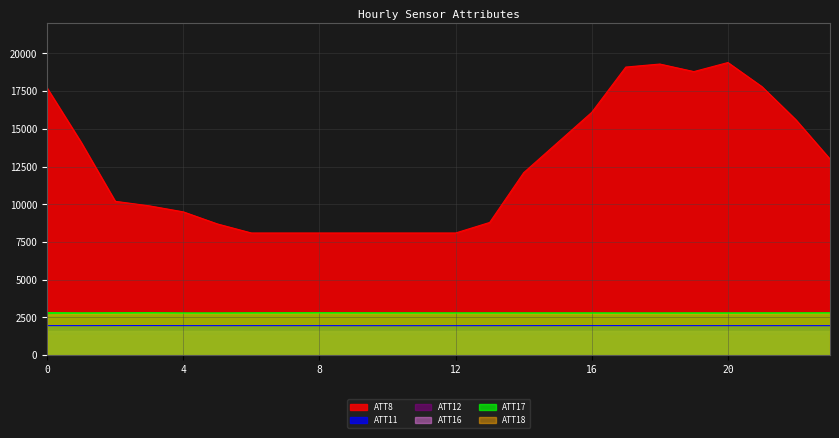

What is the value of the ATT8 point at the 24th from the left?

13000.0